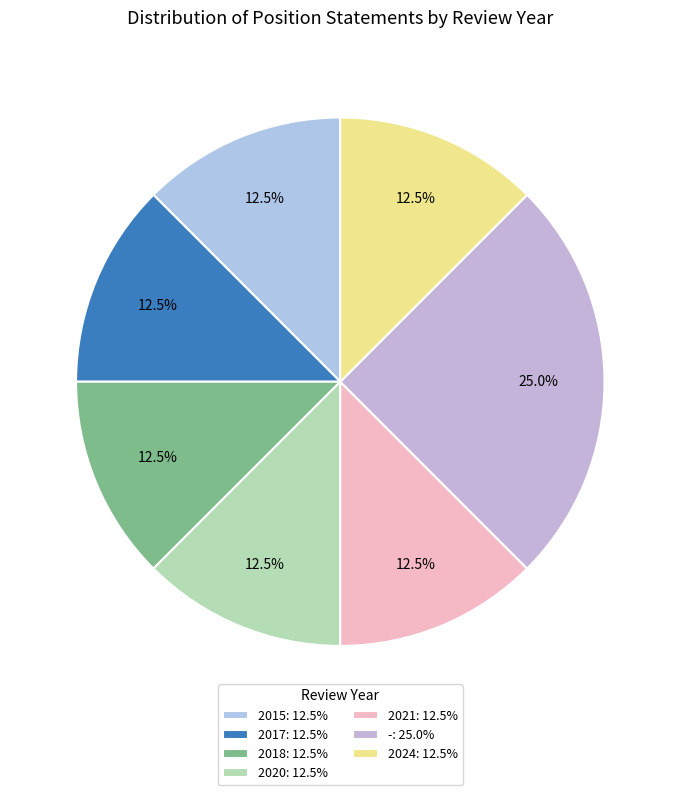

Is there any slice that represents more than half of the pie?

No